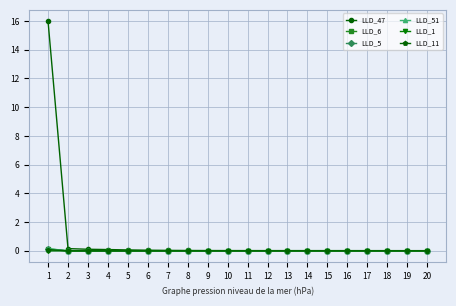

True or false: LLD_11 has more than 0 points higher than both neighbors.

True